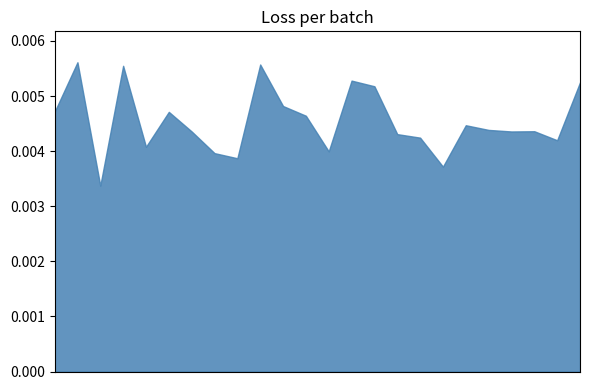

How many categories are shown in the chart?

24